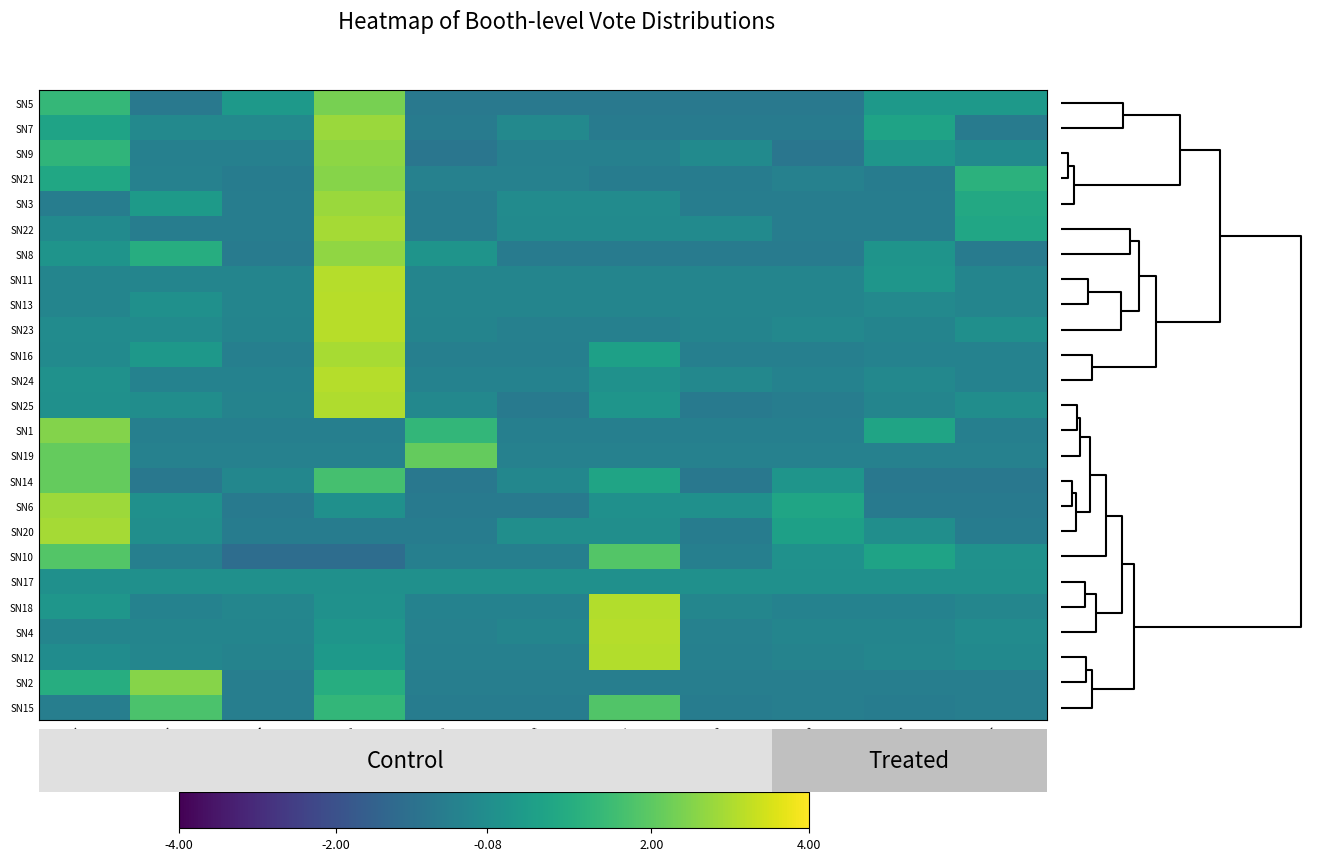

Count the number of data series in this chart.

25